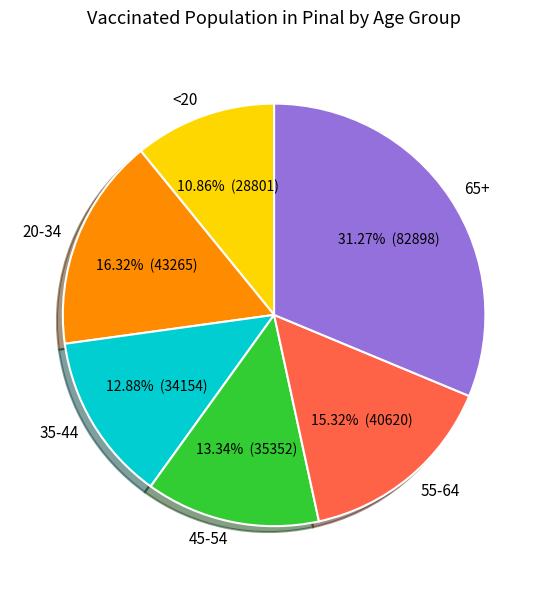

Count the number of slices in the pie.

6